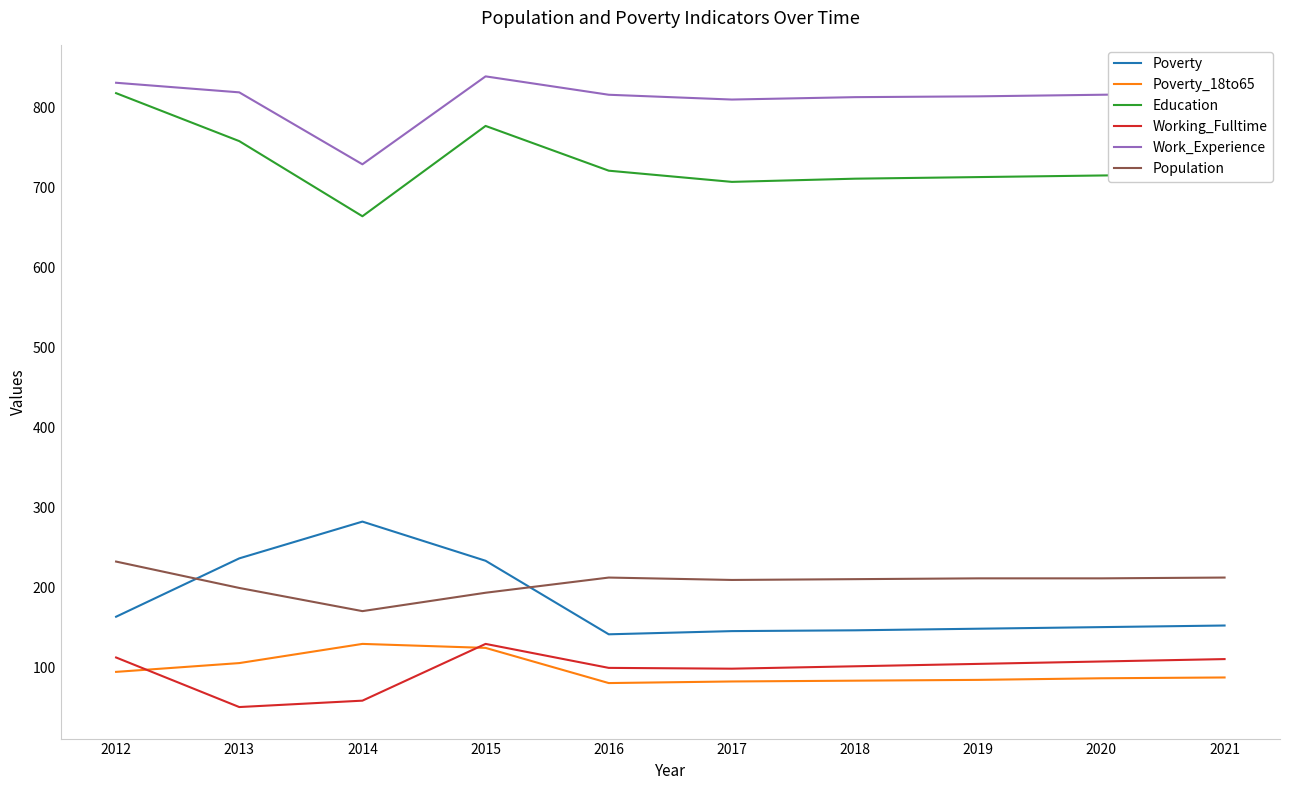

True or false: Education and Working_Fulltime intersect in this chart.

False